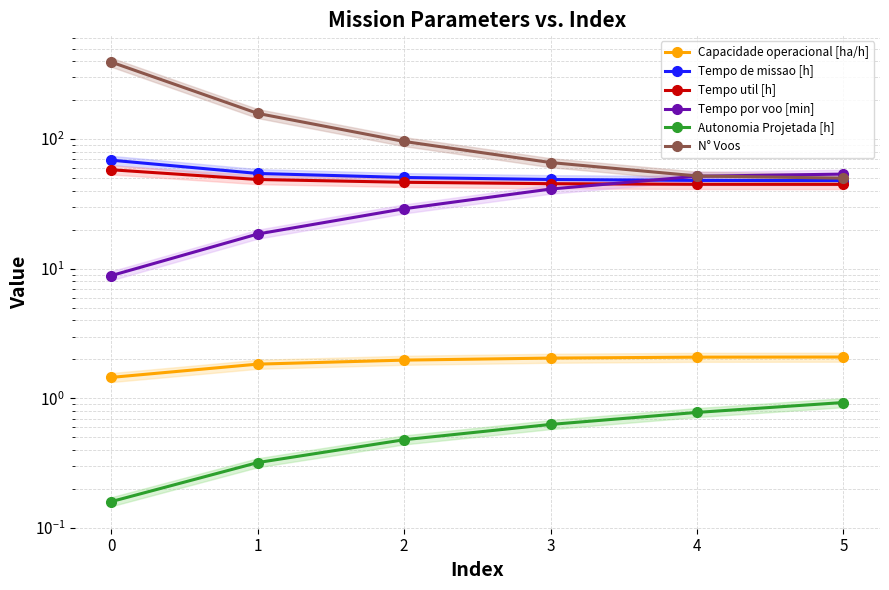

Between 5 and 3, which is larger?

5